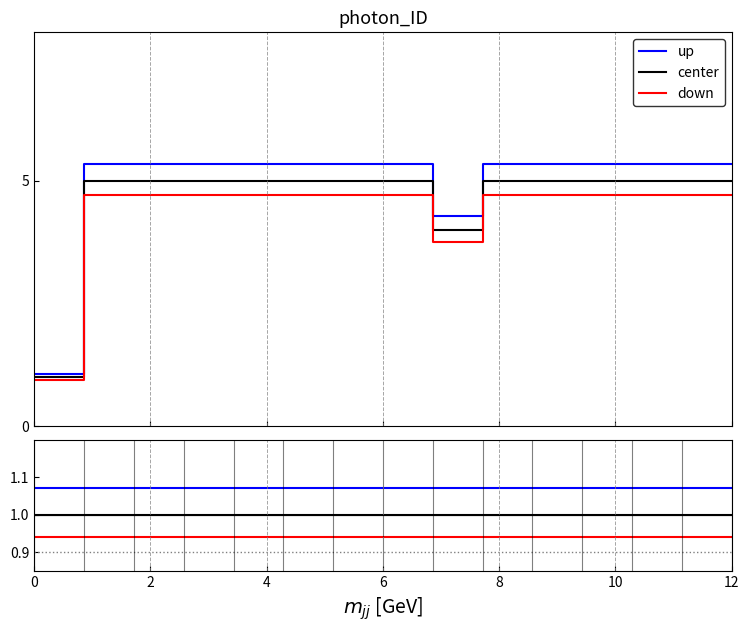

What is the value of the down point at the 2nd from the left?

0.9